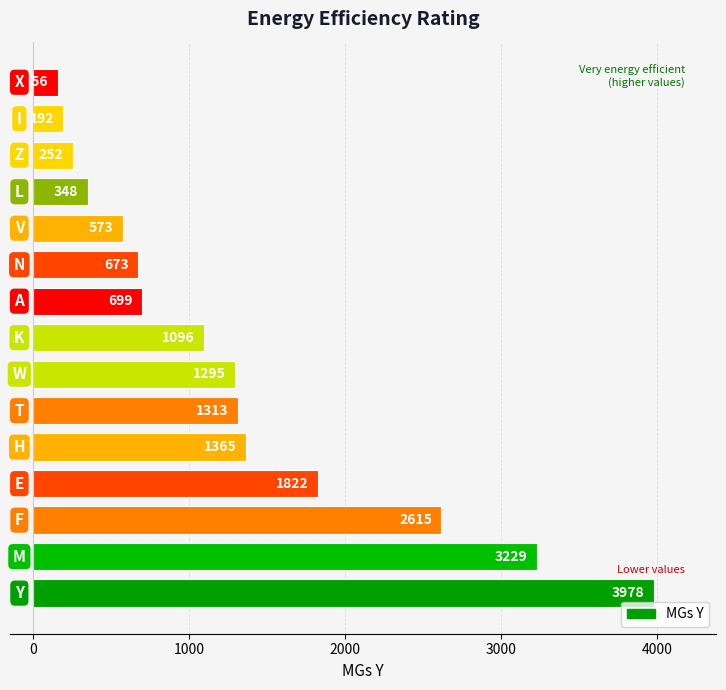

What is the smallest value displayed?

156